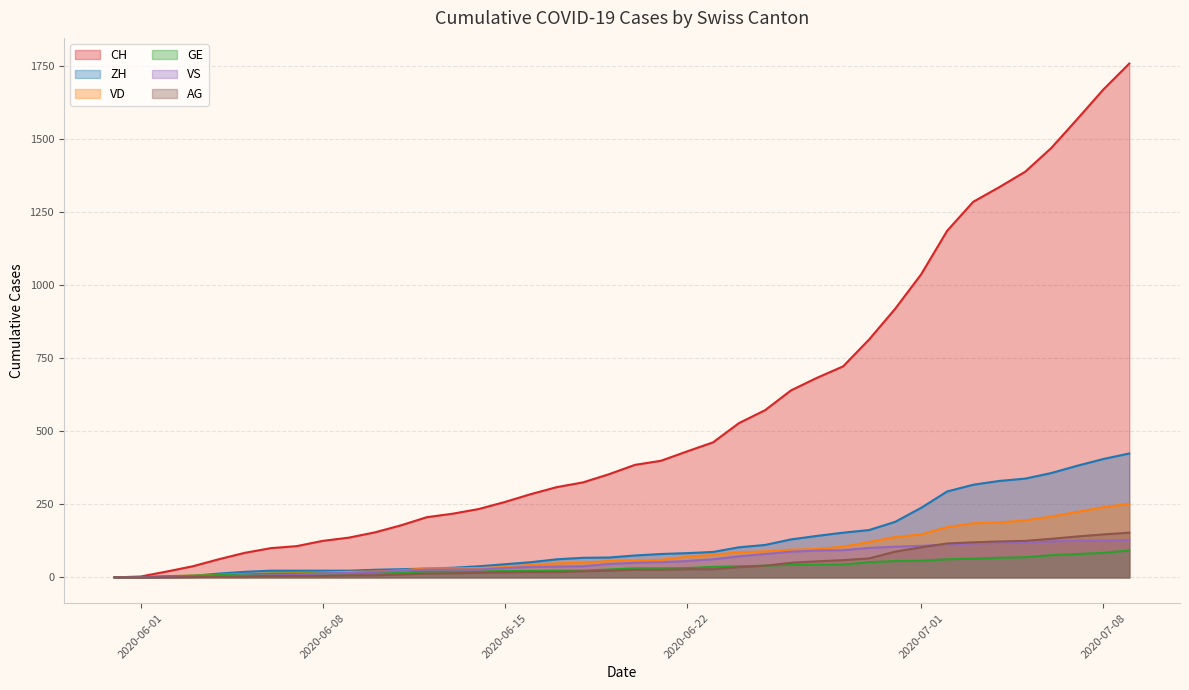

True or false: GE and CH cross at least once.

False